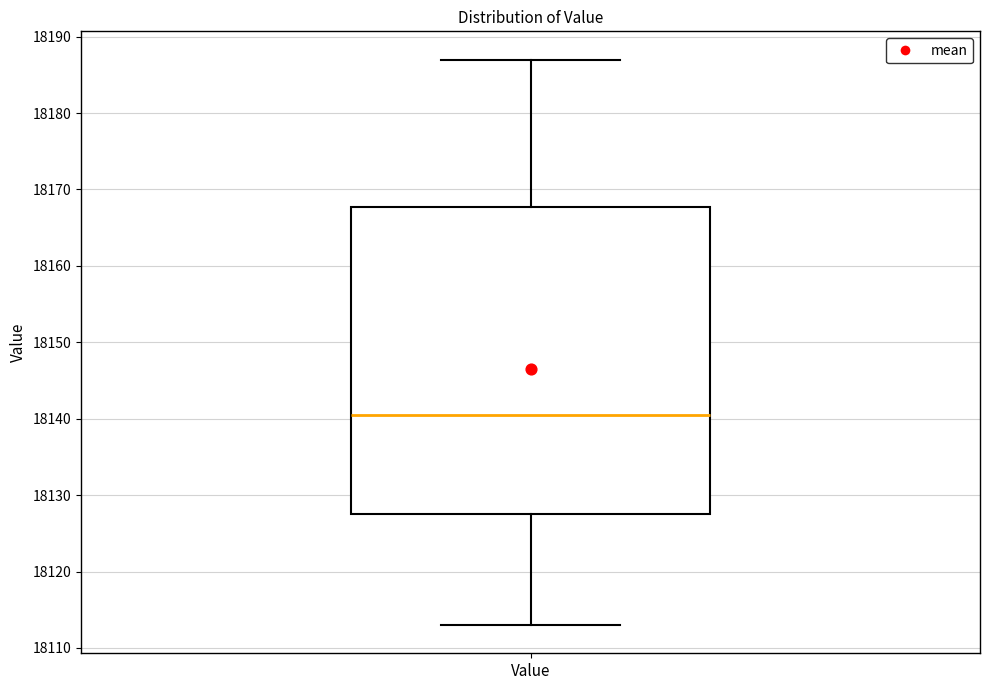

Transcribe this box plot: give where the median line is, the range the box spans, and where the two whiskers end, as read against the y-axis. The values are not printed on the chart, so give them approximately, as read against the axis.

median 18141, box 18128 to 18168, whiskers 18113 to 18187